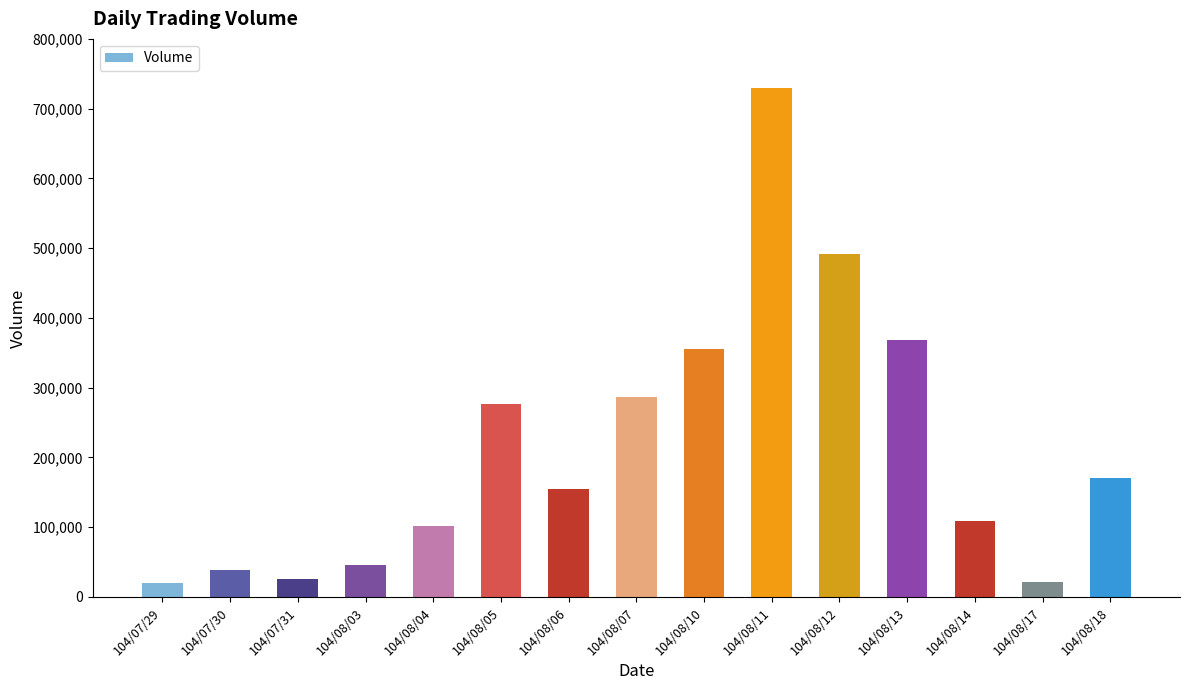

What is the difference between the maximum and second lowest values?

708000